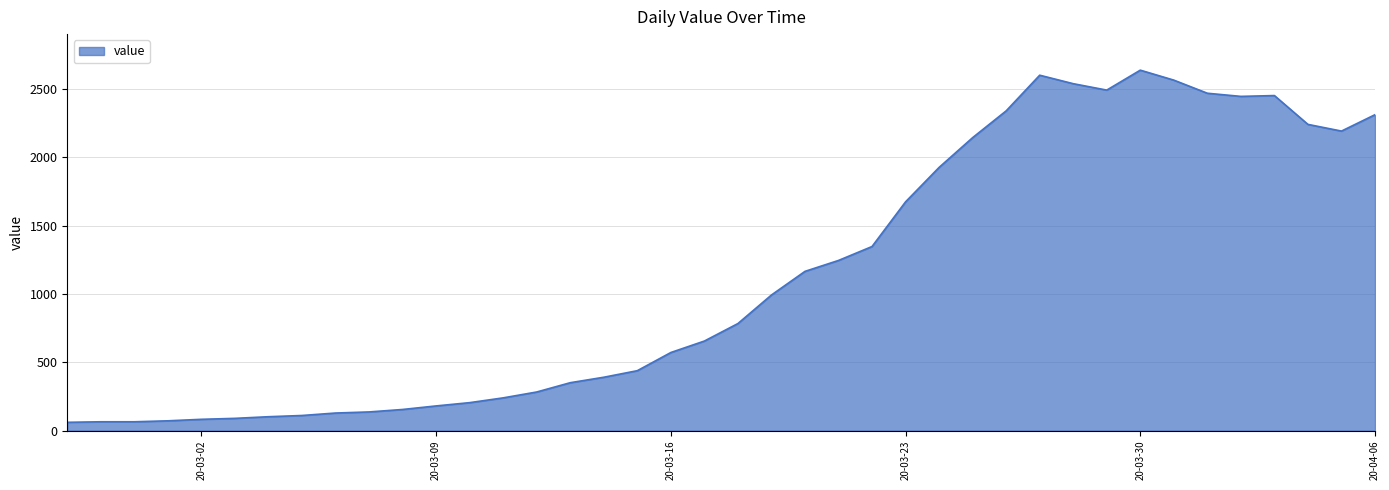

What is the smallest value displayed?

61